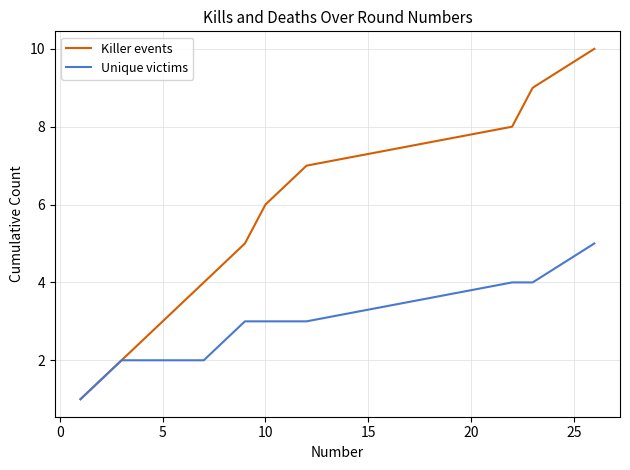

List the series in order of their peak value, lowest first.

Unique victims, Killer events